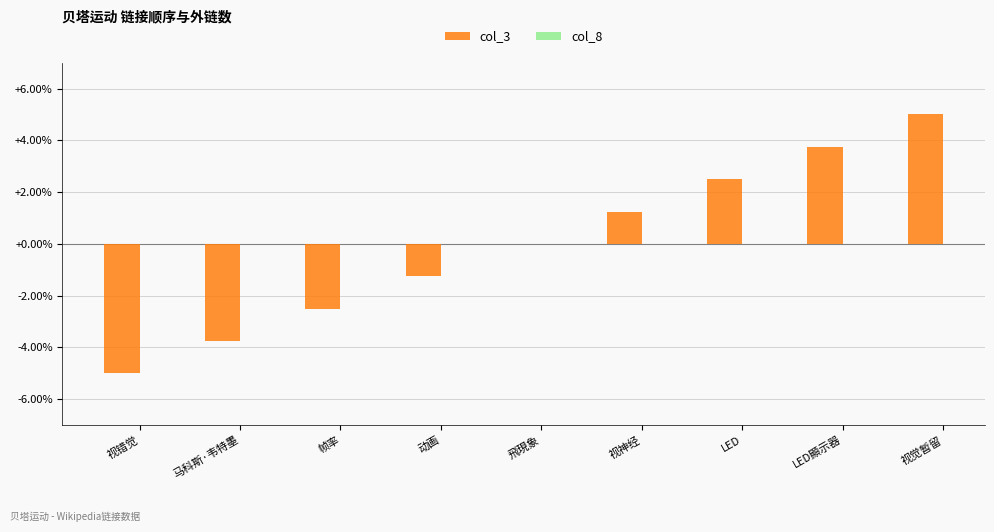

What is the maximum value shown in the chart?

5.0